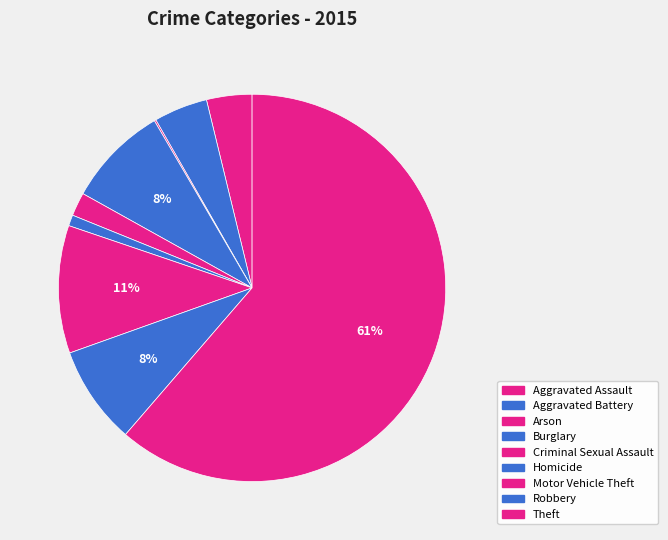

The Aggravated Assault slice represents 4% of the pie. True or false?

True